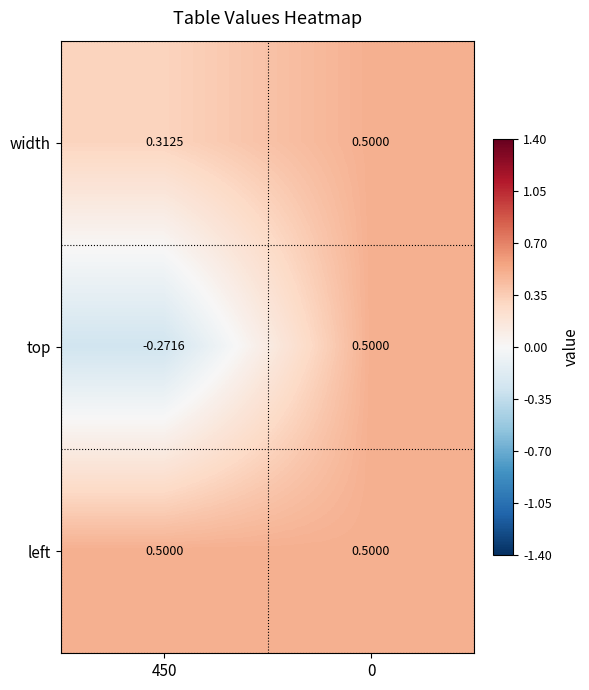

Rank the series at 450 from lowest to highest value.

top, width, left